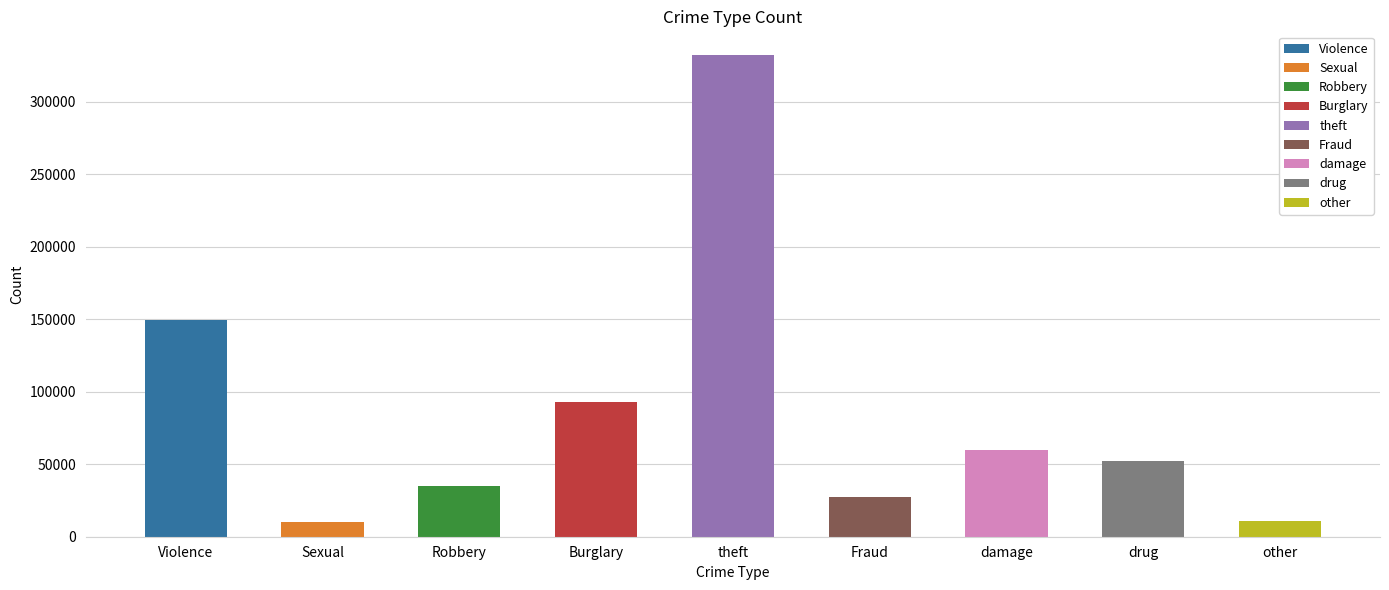

What position from the left is Fraud?

6